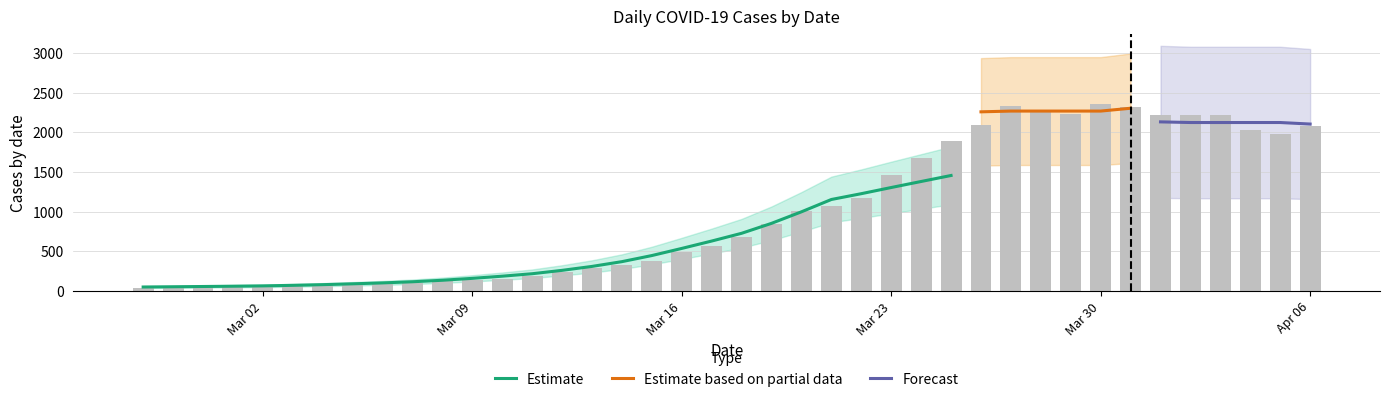

Is it true that the value at 2020-03-24 is 2763?

False